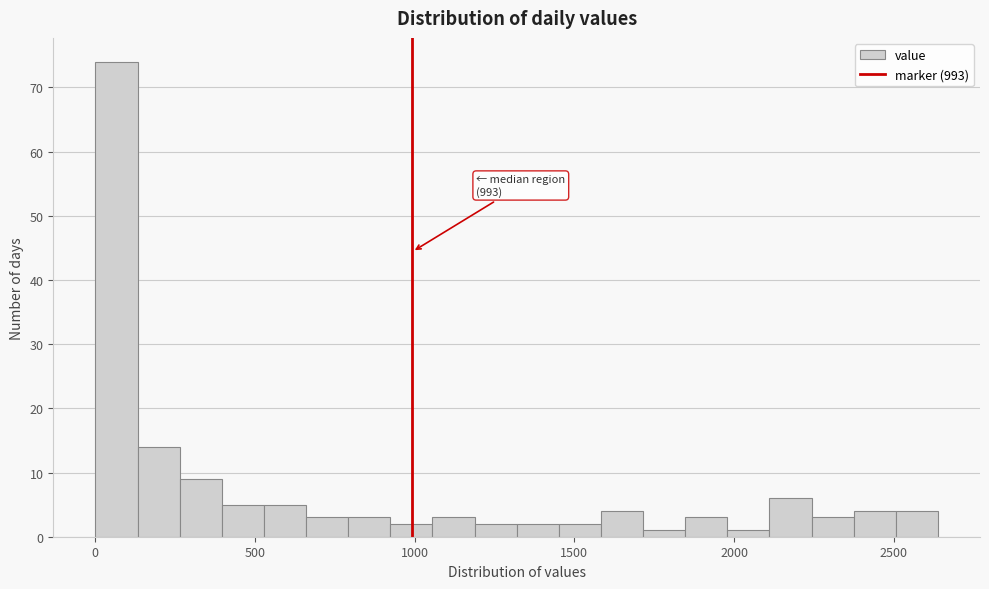

Around what value on the x-axis is the tallest bar? Give the approximate position of its centre, as read against the axis.

50